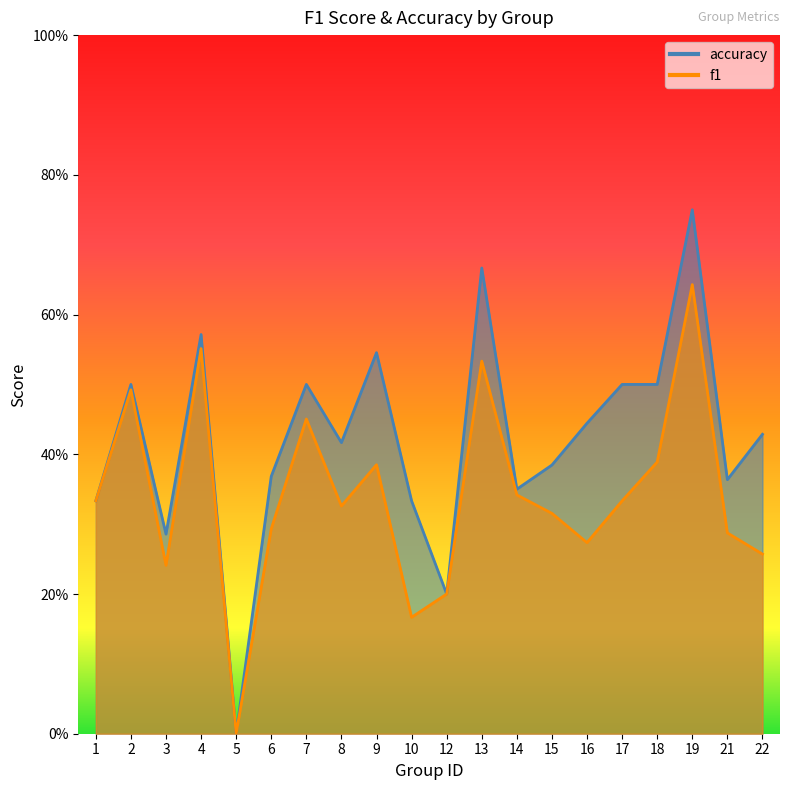

At which category is the sum across all series the highest?

19